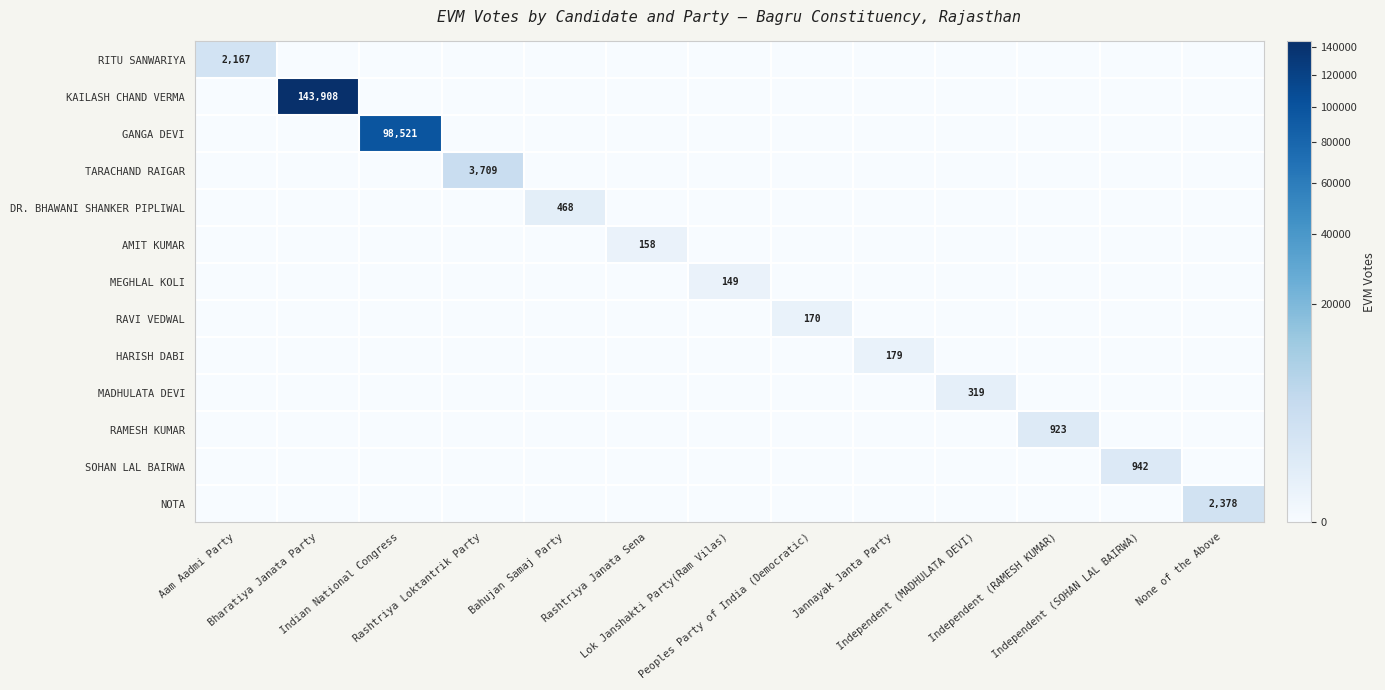

True or false: MADHULATA DEVI has a value of 0 at Bharatiya Janata Party.

True